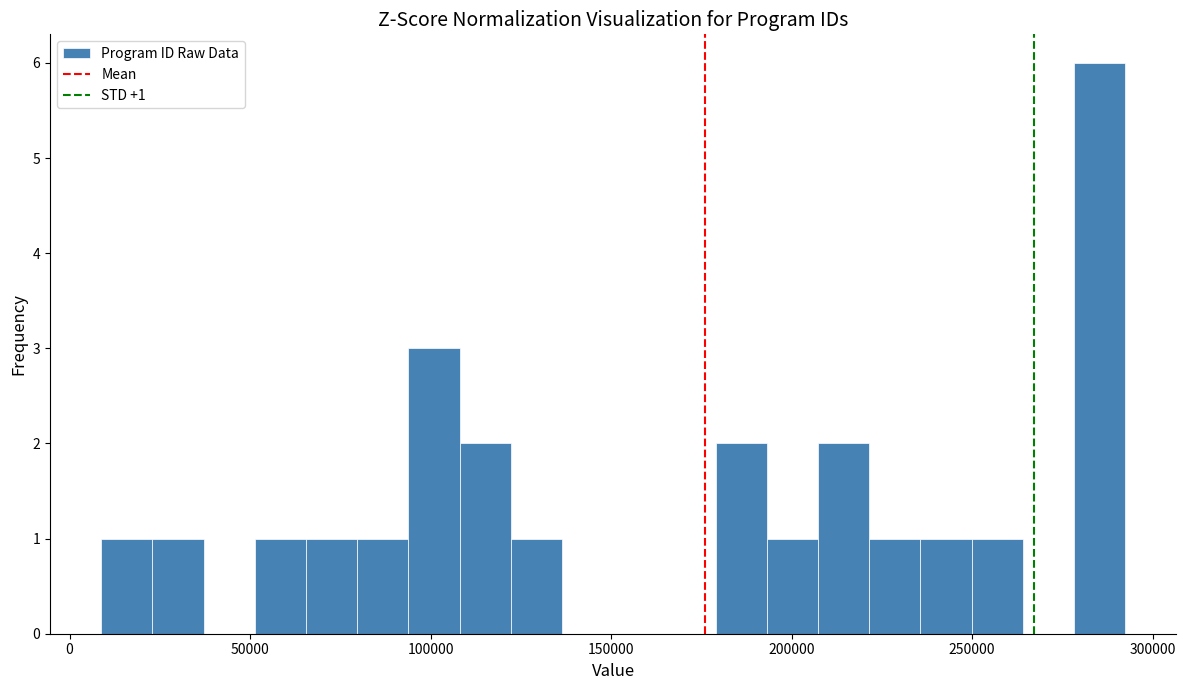

Read against the x-axis, roughly where is the centre of the tallest bar?

285000